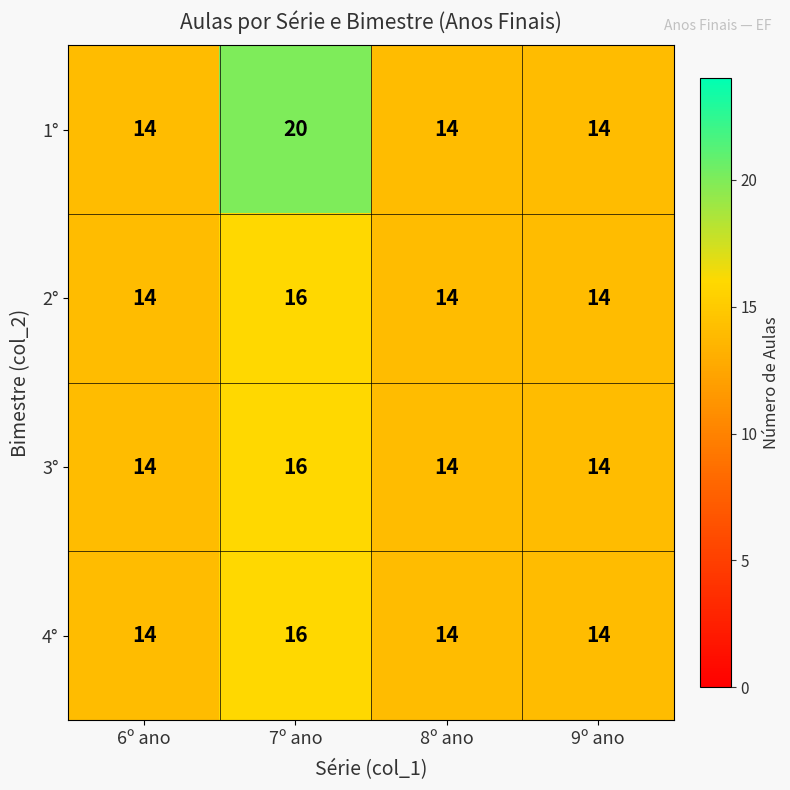

Reading left to right, list all the values displayed in this chart.

1°: 14	20	14	14
2°: 14	16	14	14
3°: 14	16	14	14
4°: 14	16	14	14